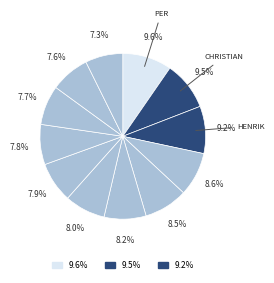

How many slices are in this pie chart?

12